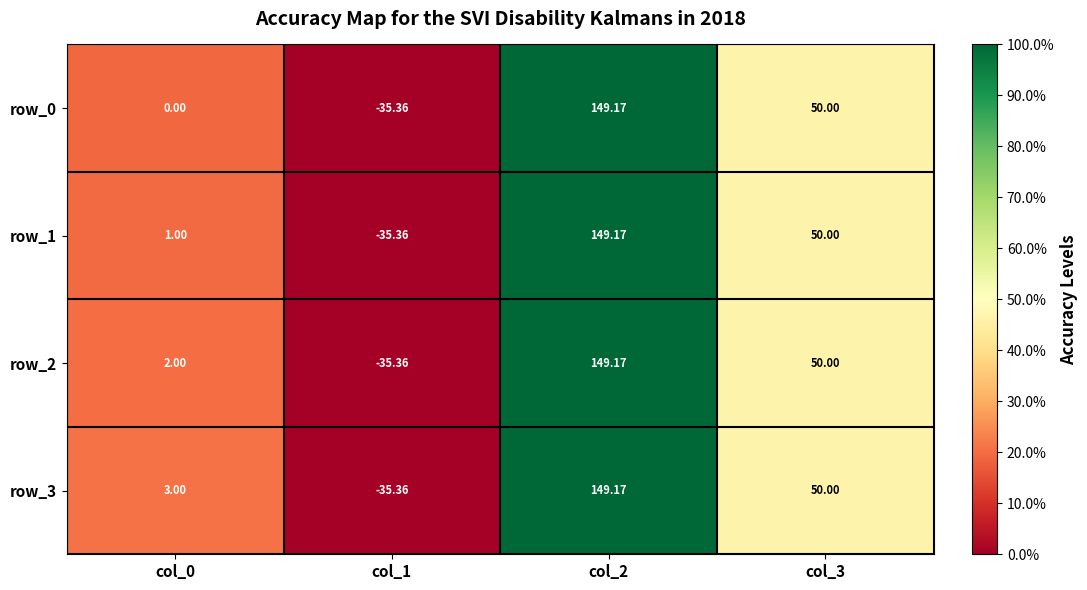

Is the value of row_2 at col_0 greater than the value of row_3 at col_0?

No